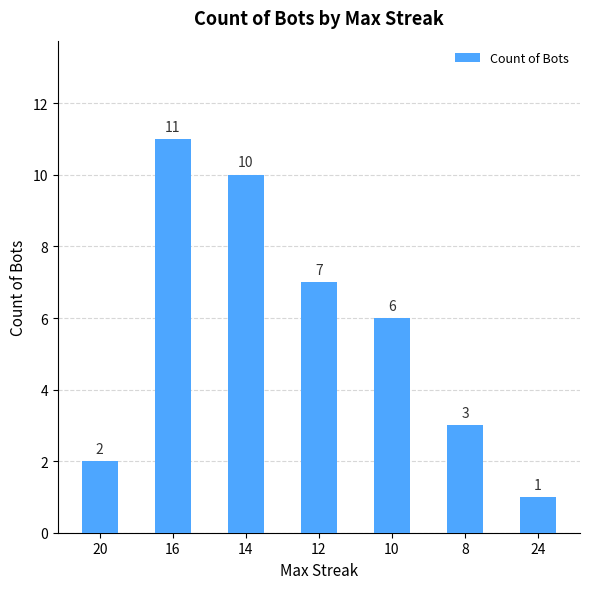

Are the bars horizontal?

No